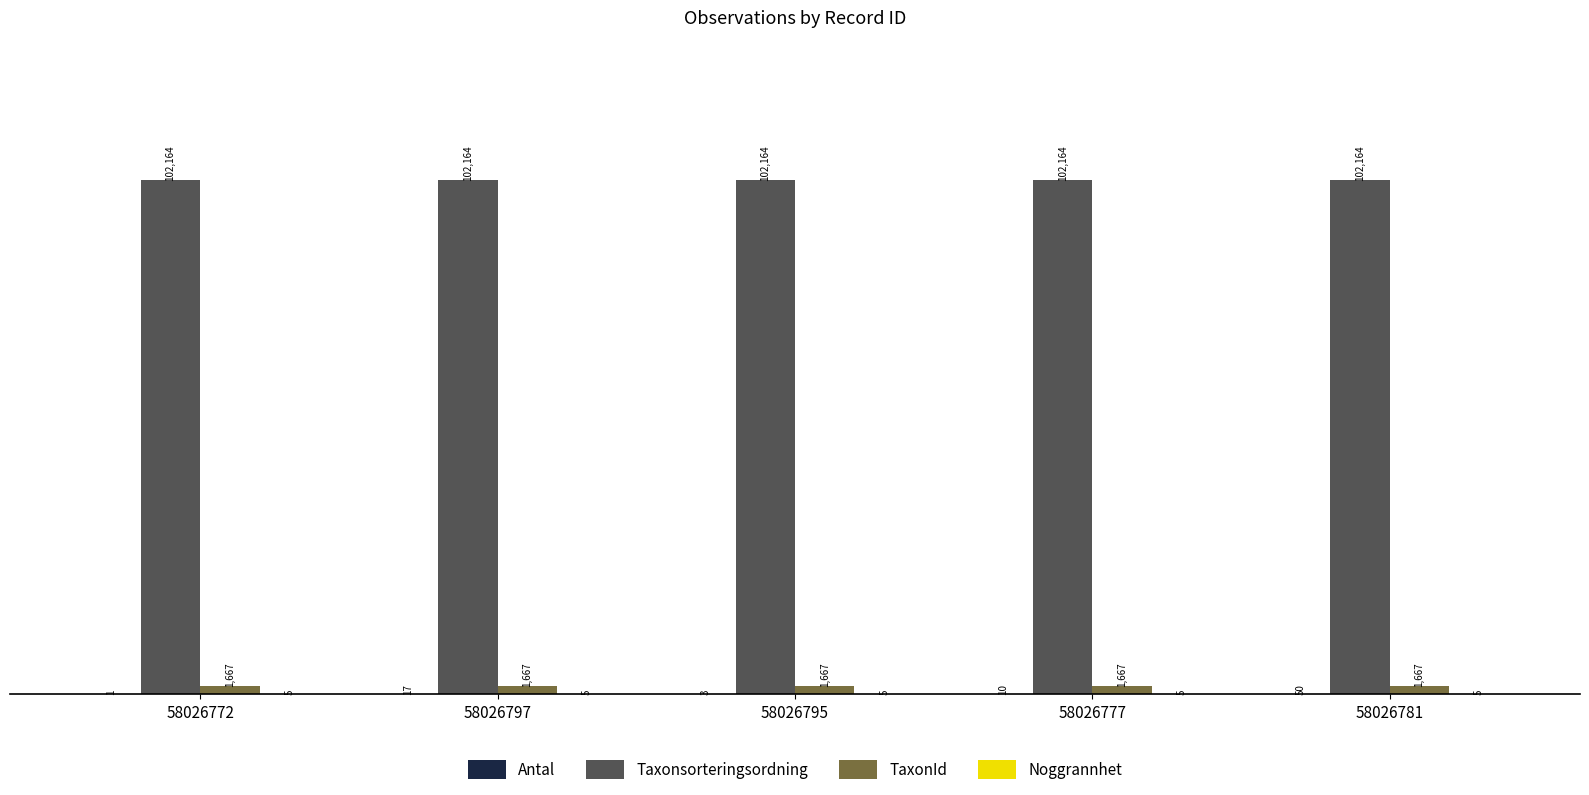

At which category is the sum across all series the highest?

58026781